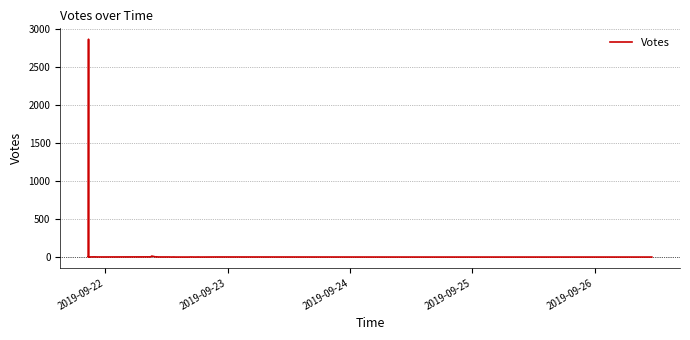

How many data points are above 1?

11